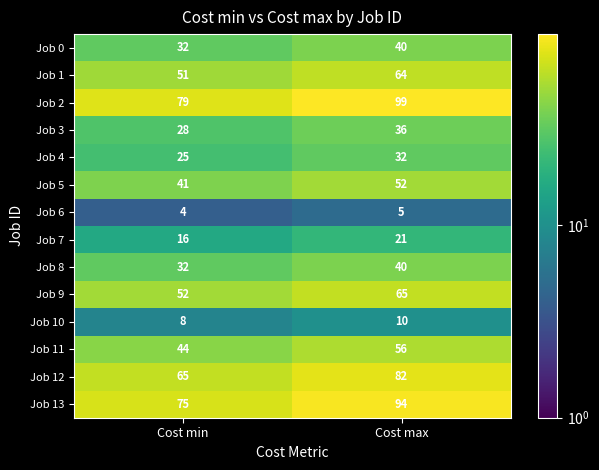

Count the number of data series in this chart.

14